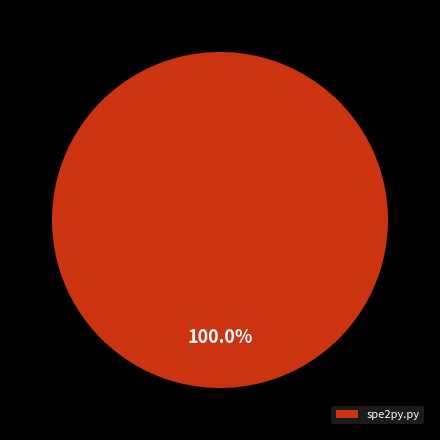

To the nearest percent, what percentage of the pie is spe2py.py?

100%